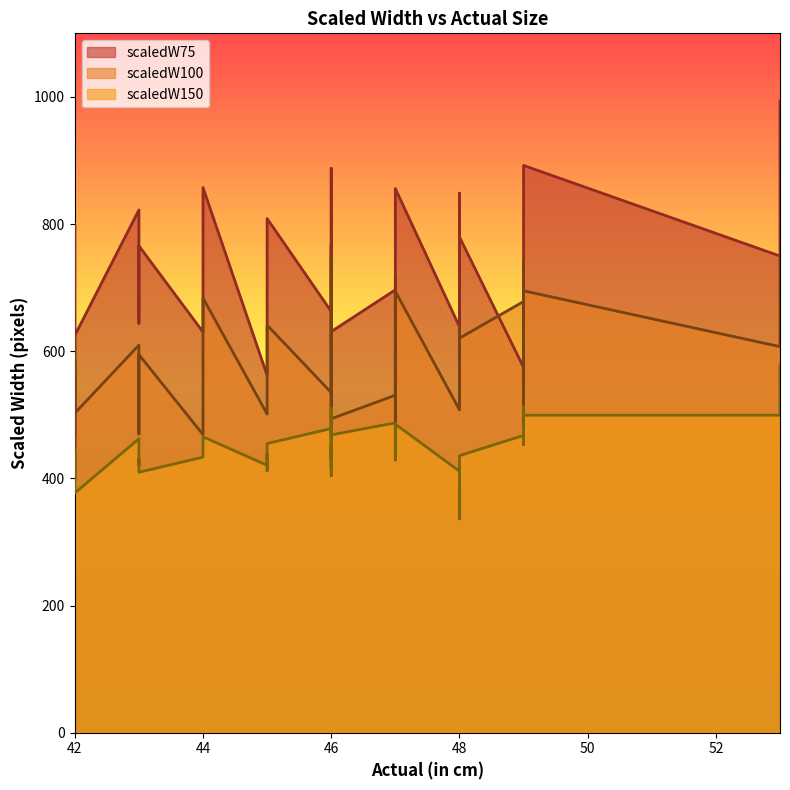

Which series has the largest range (max minus min)?

scaledW75